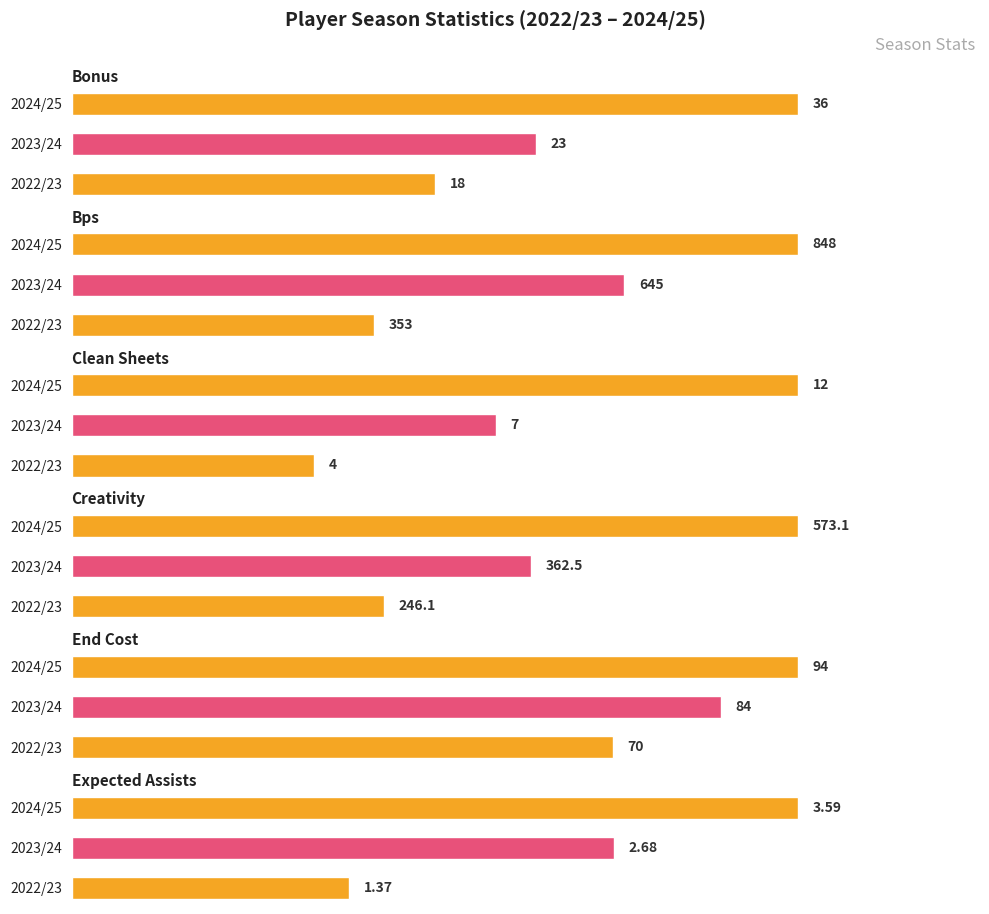

Which series has the largest range (max minus min)?

bps